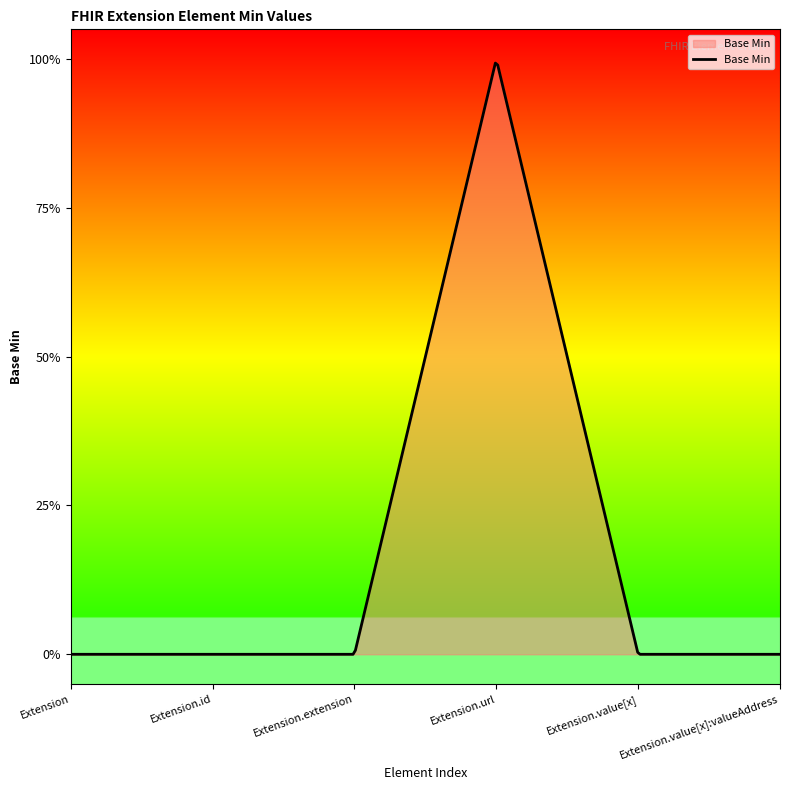

Reading left to right, extract all data points from this chart.

0	0	0	1	0	0